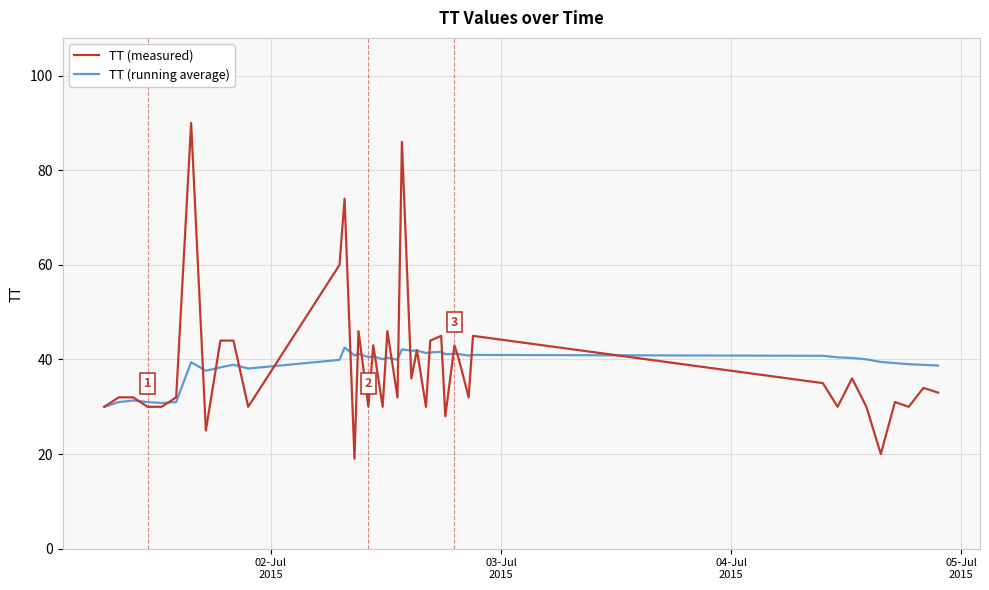

After their last crossing, which series has the higher values: TT (measured) or TT (running average)?

TT (running average)